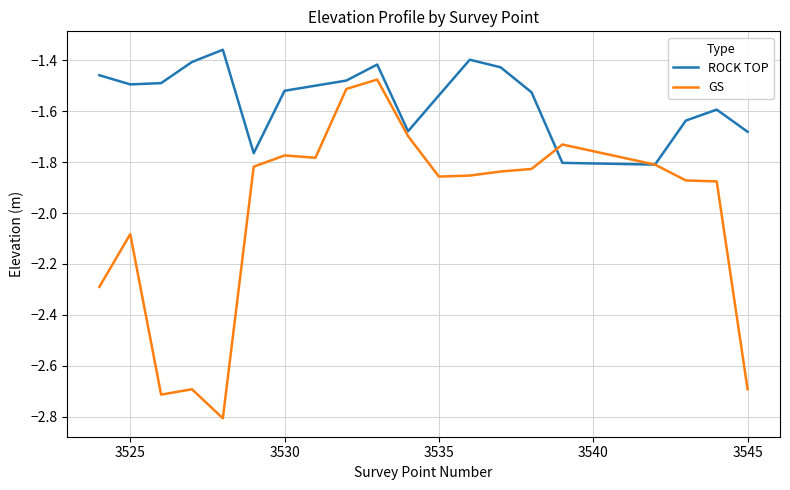

What is the smallest value displayed?

-2.8